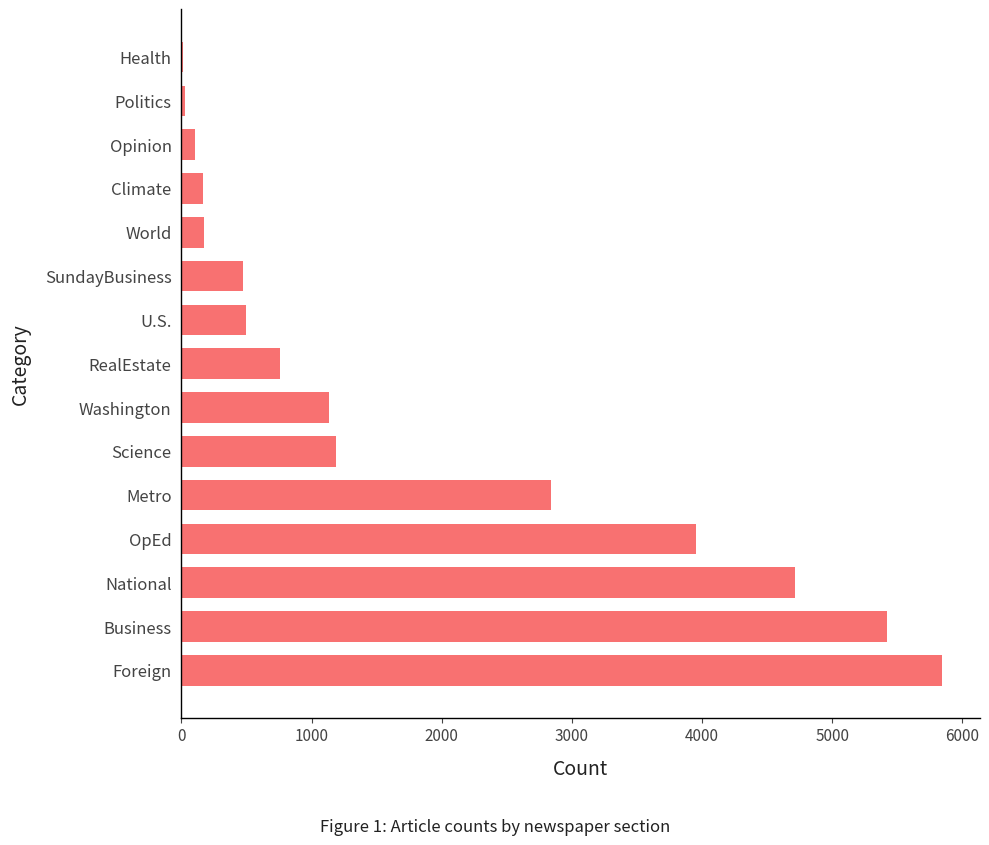

Does the chart contain stacked bars?

No